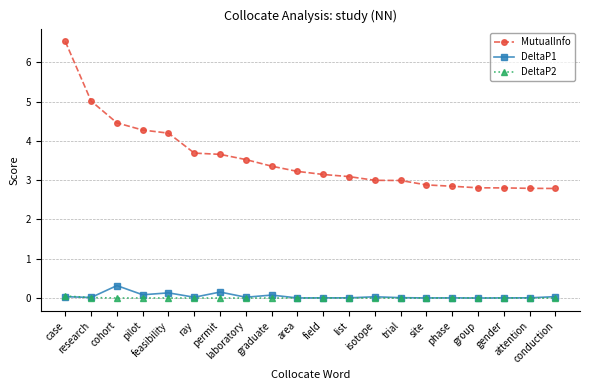

What is the approximate value of MutualInfo at gender?

2.8